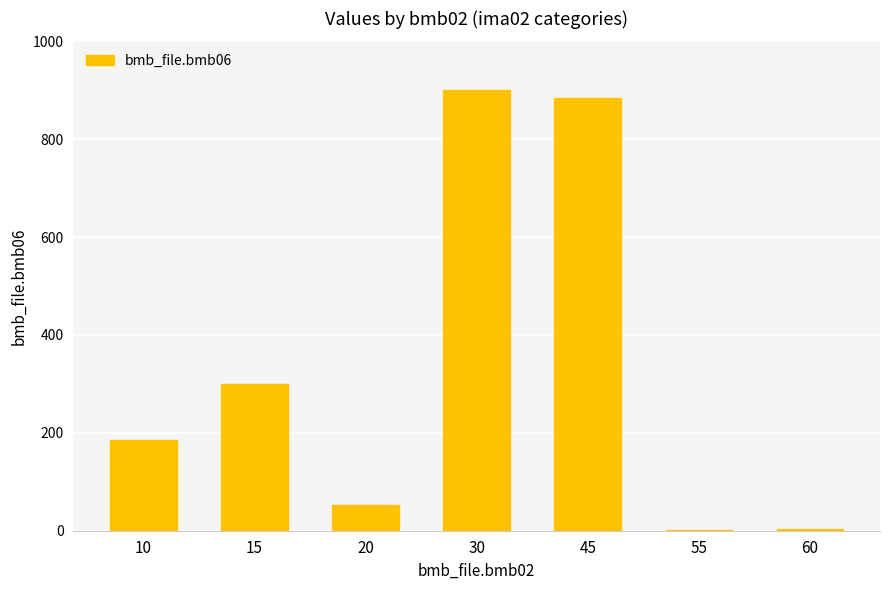

The chart shows a value of 555.8 at 45. True or false?

False